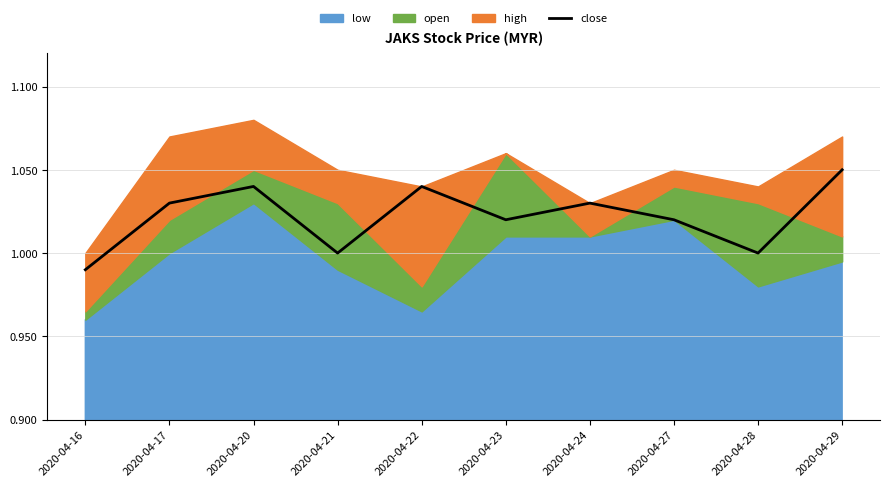

Count the number of categories in the chart.

10